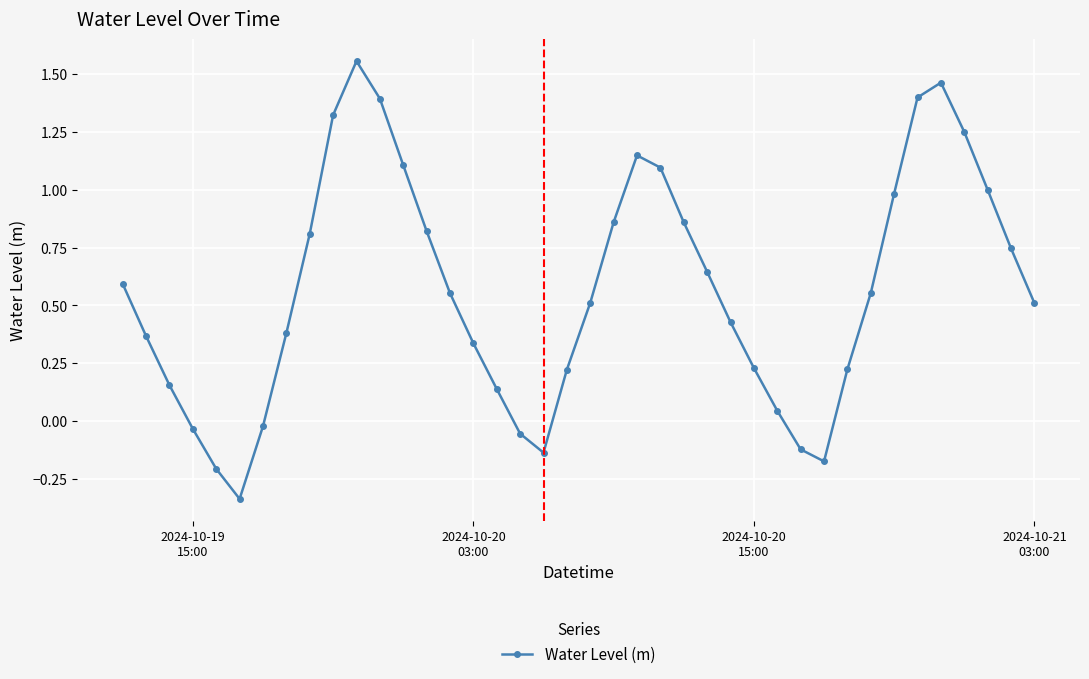

What is the difference between the maximum and second lowest values?

1.8